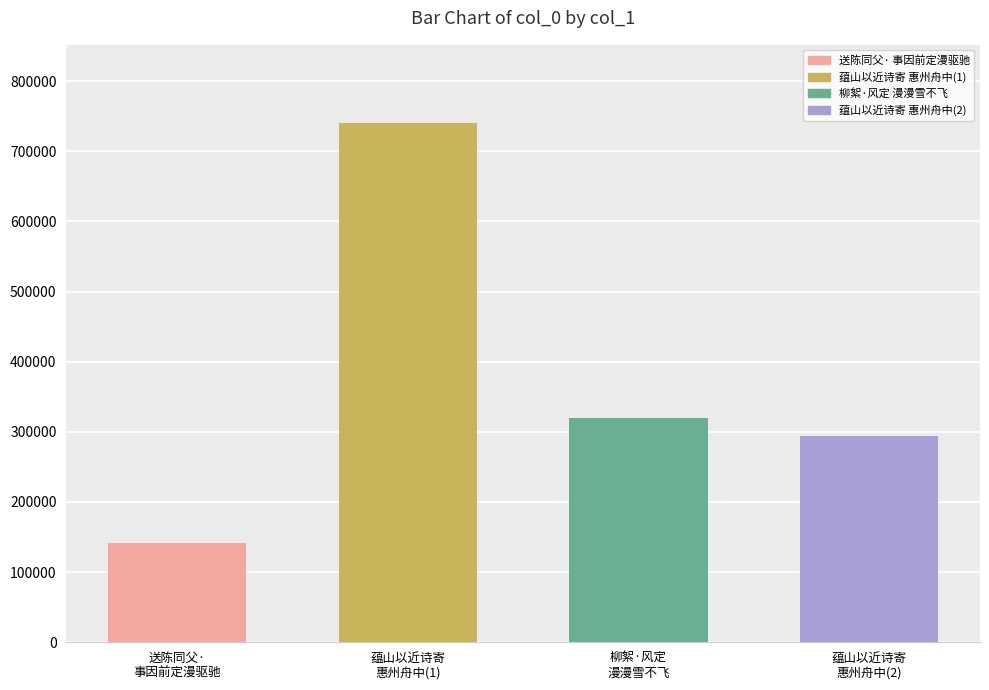

What is the sum of the values at 蕴山以近诗寄
惠州舟中(1) and 柳絮·风定
漫漫雪不飞?

1060869